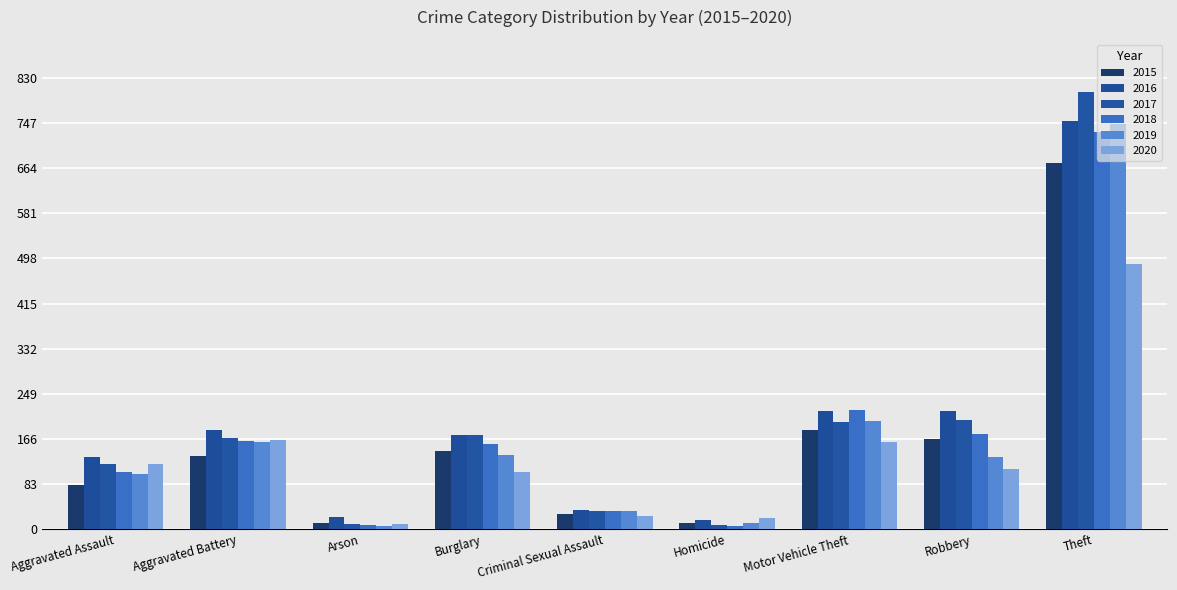

How many bars are there in total?

54